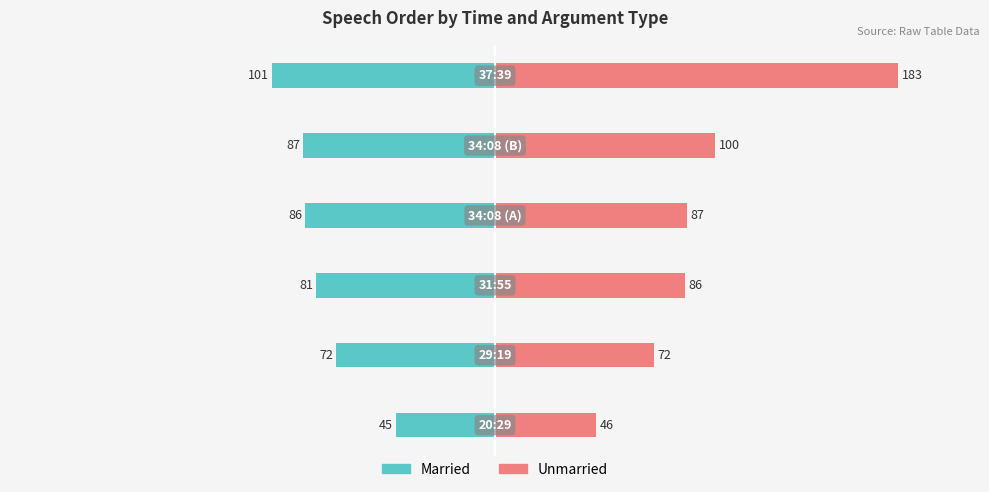

Which series has the widest spread of values?

Unmarried